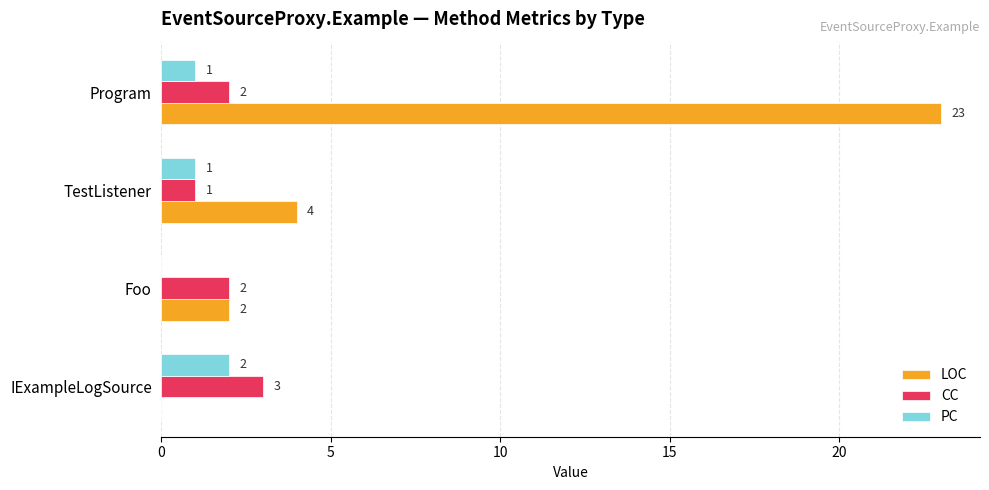

How many CC values are between 2 and 3?

3